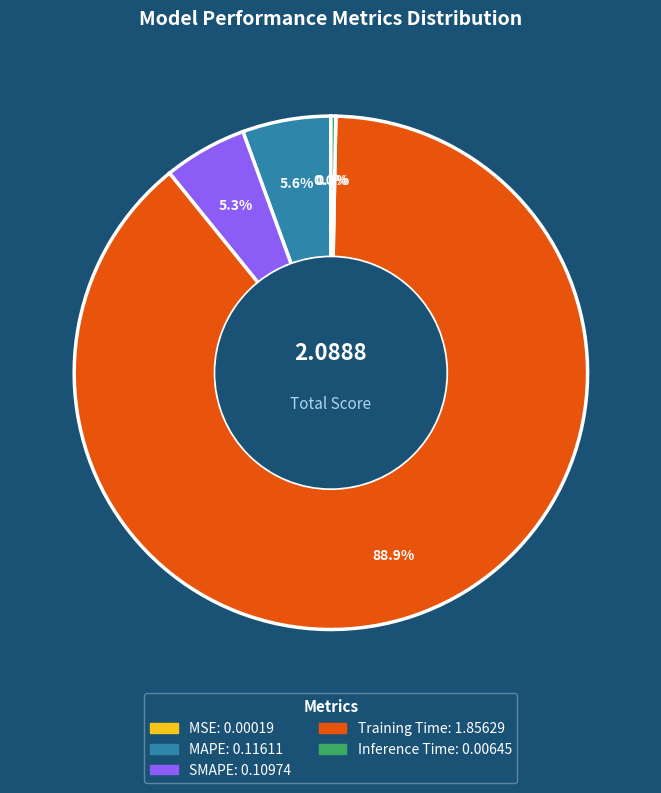

Combined, do Inference Time and SMAPE account for over 50%?

No